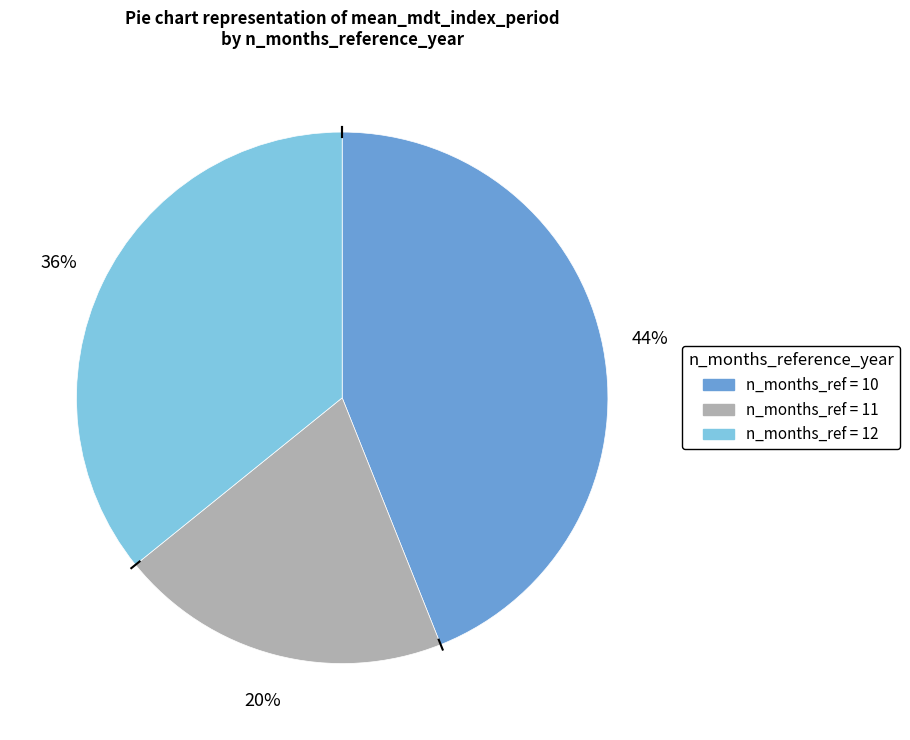

Does any single category account for the majority?

No